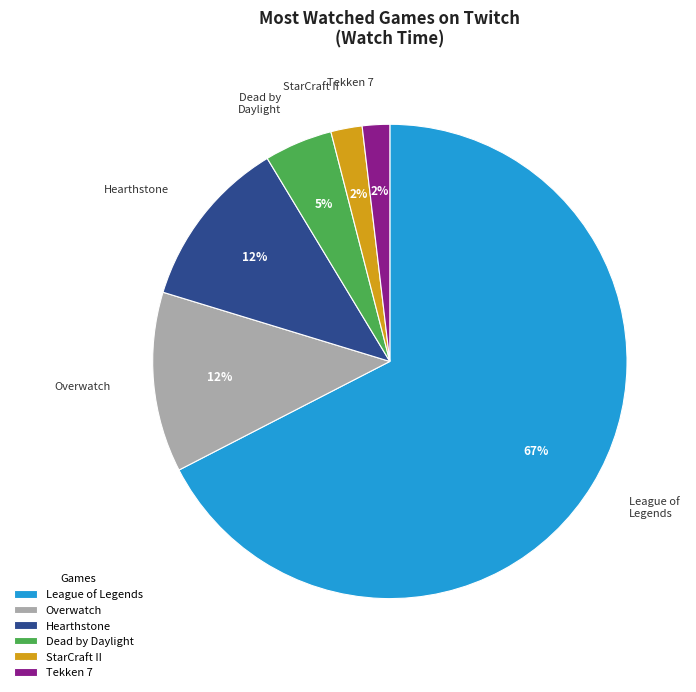

To the nearest percent, what portion does Dead by Daylight represent?

5%